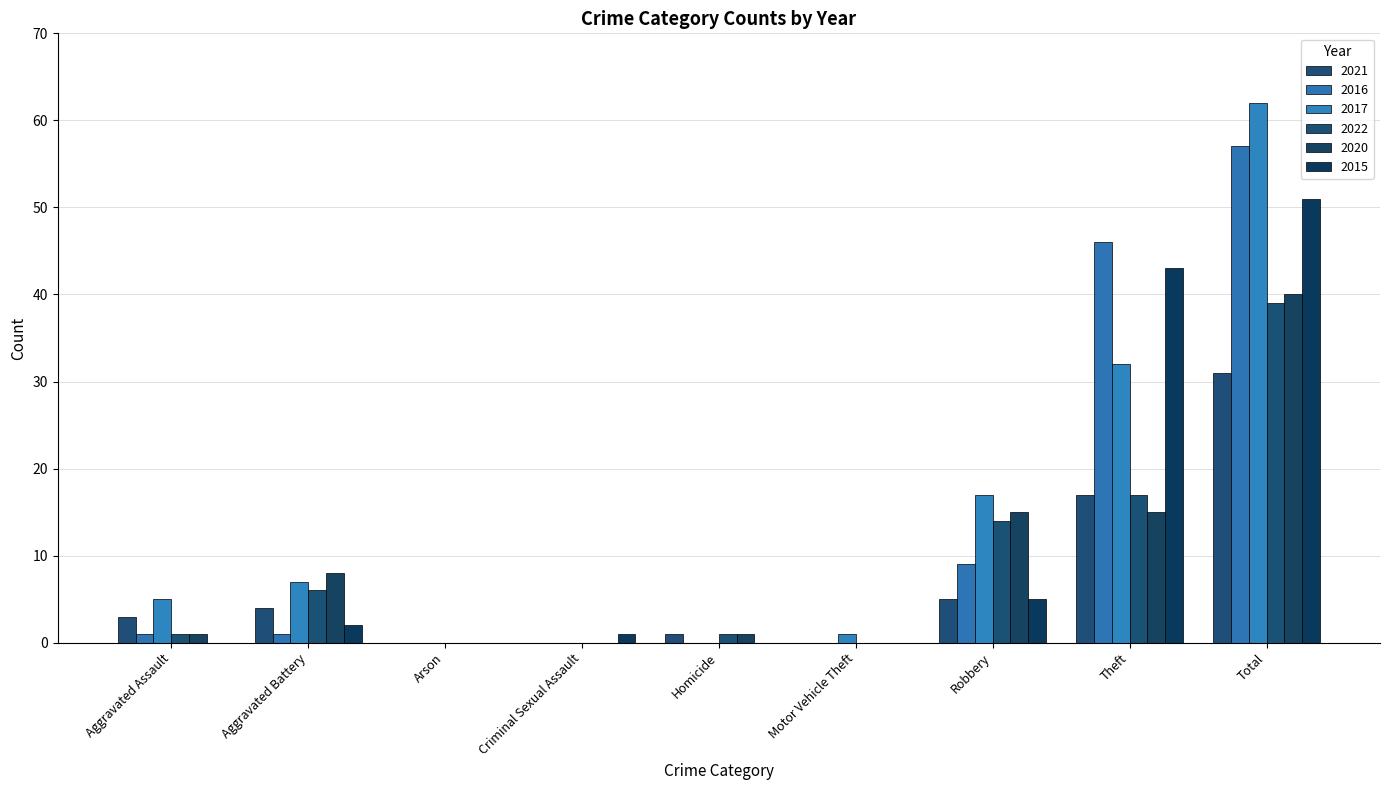

Count the number of categories in the chart.

9